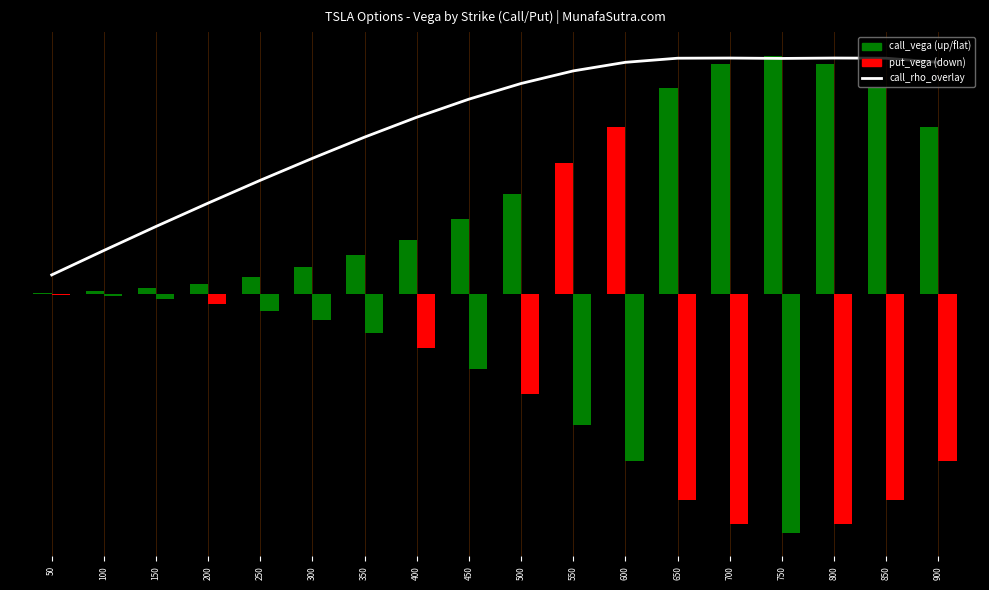

True or false: the data shows 0.4 at 300.

False